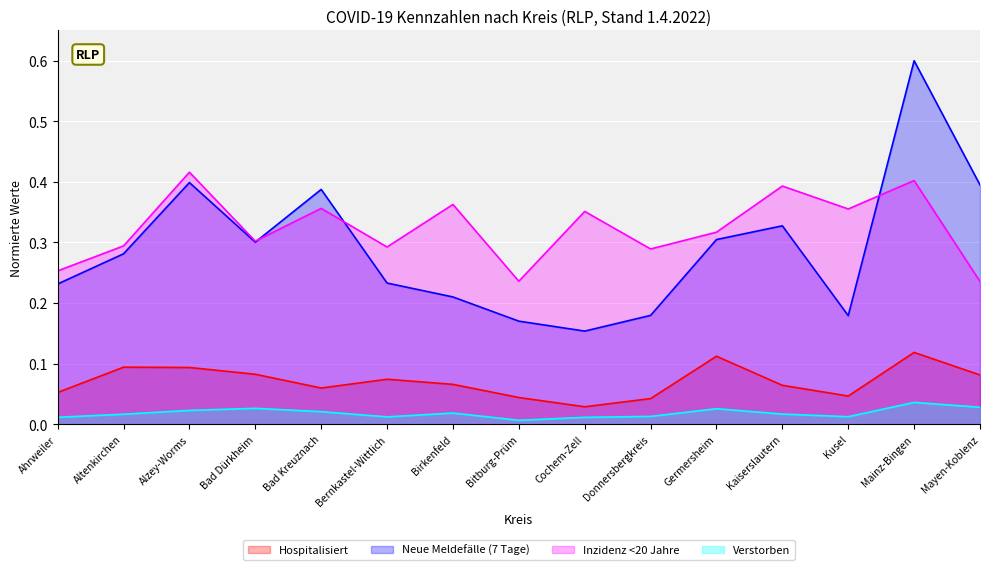

Which series has the largest range (max minus min)?

Neue Meldefälle (7 Tage)